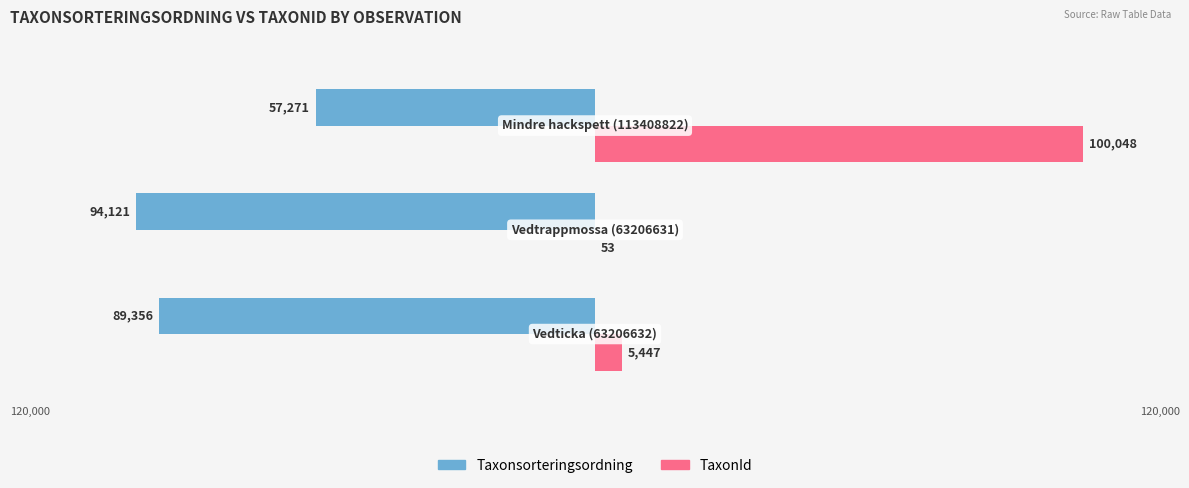

What are all the series names shown in the legend?

Taxonsorteringsordning, TaxonId